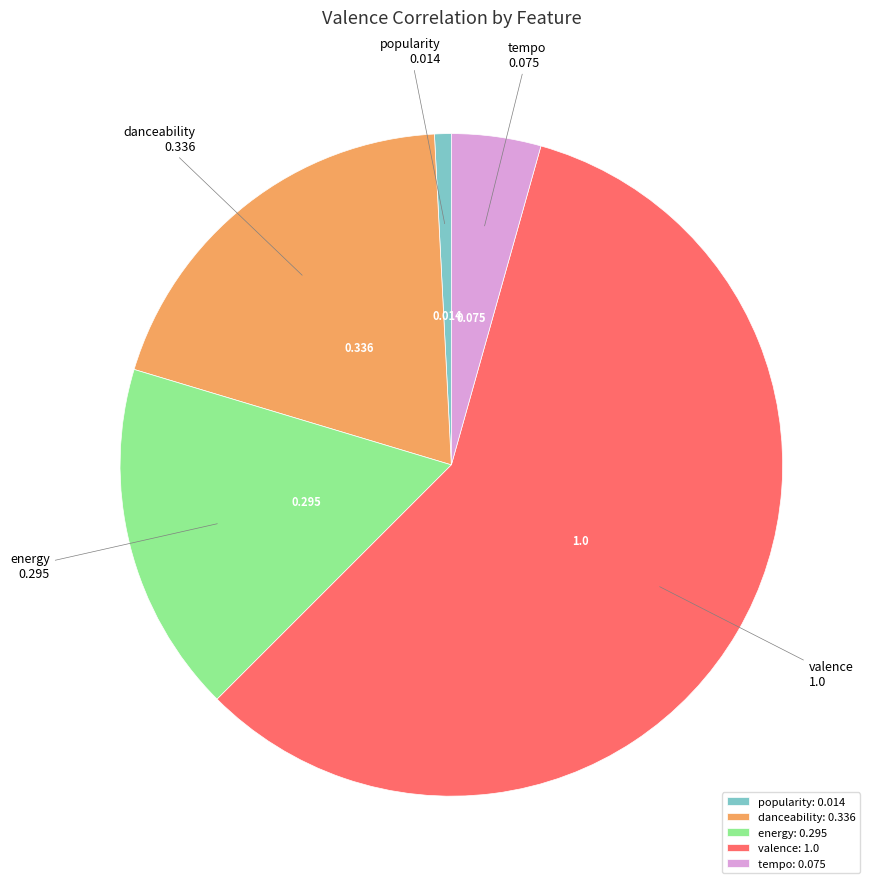

Between energy and danceability, which is larger?

danceability